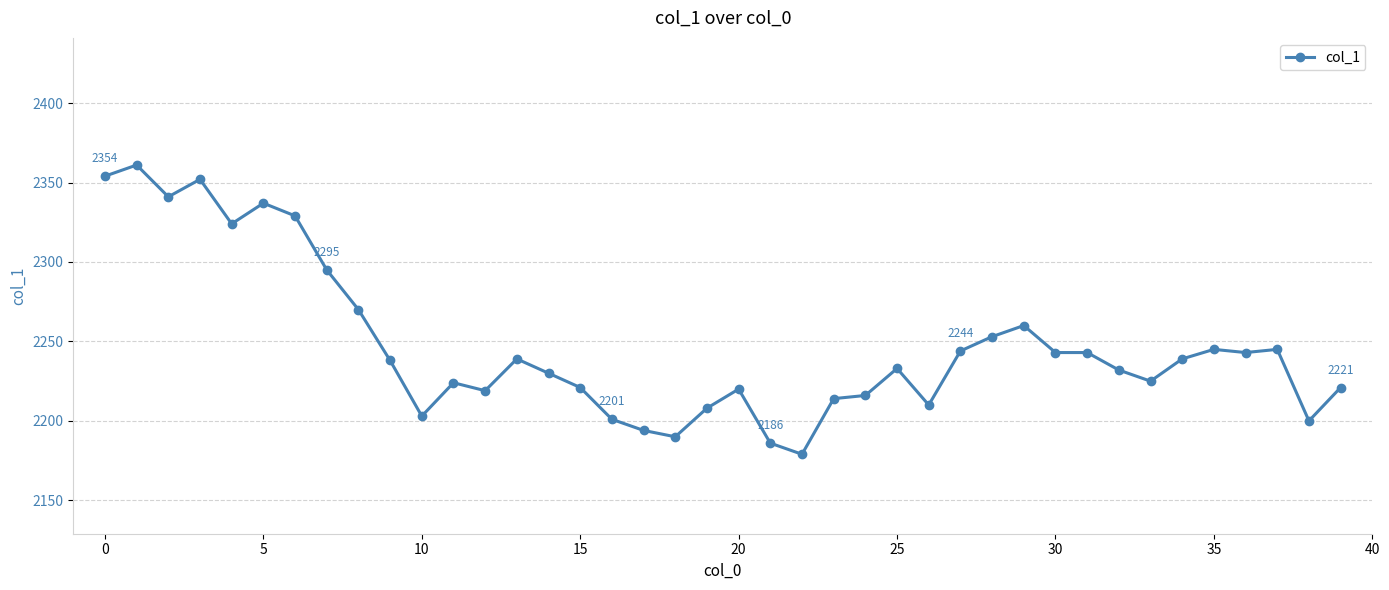

What is the difference between the maximum and minimum values?

182